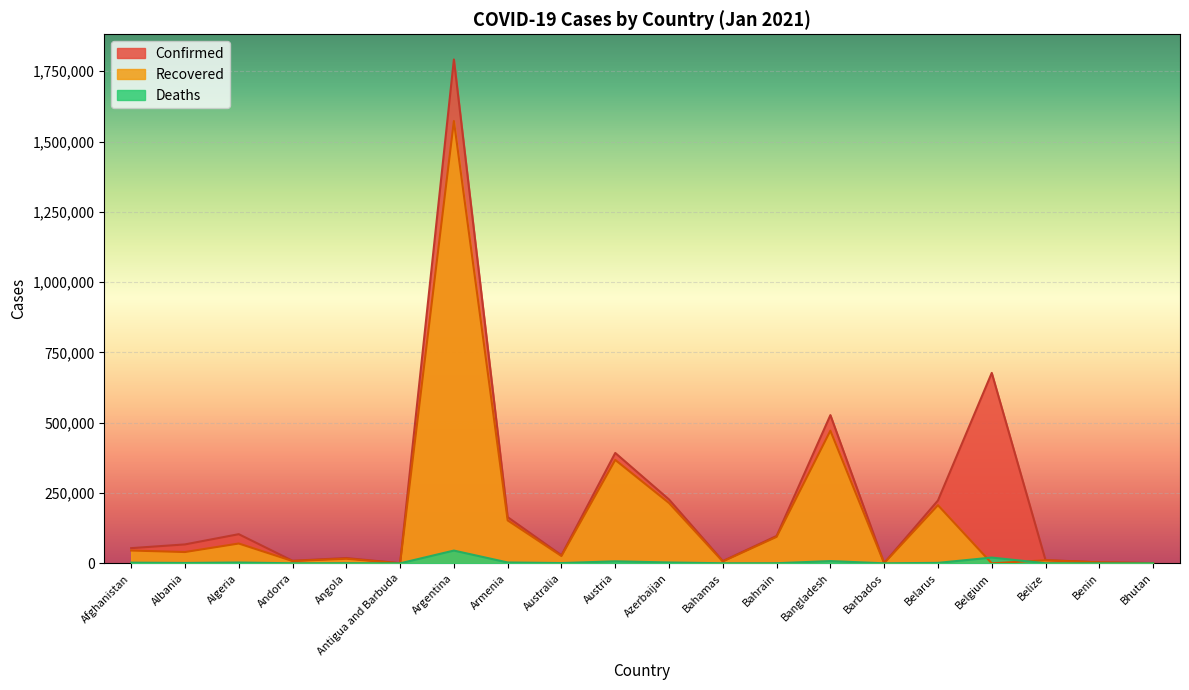

What is the average value of the Recovered series?

165410